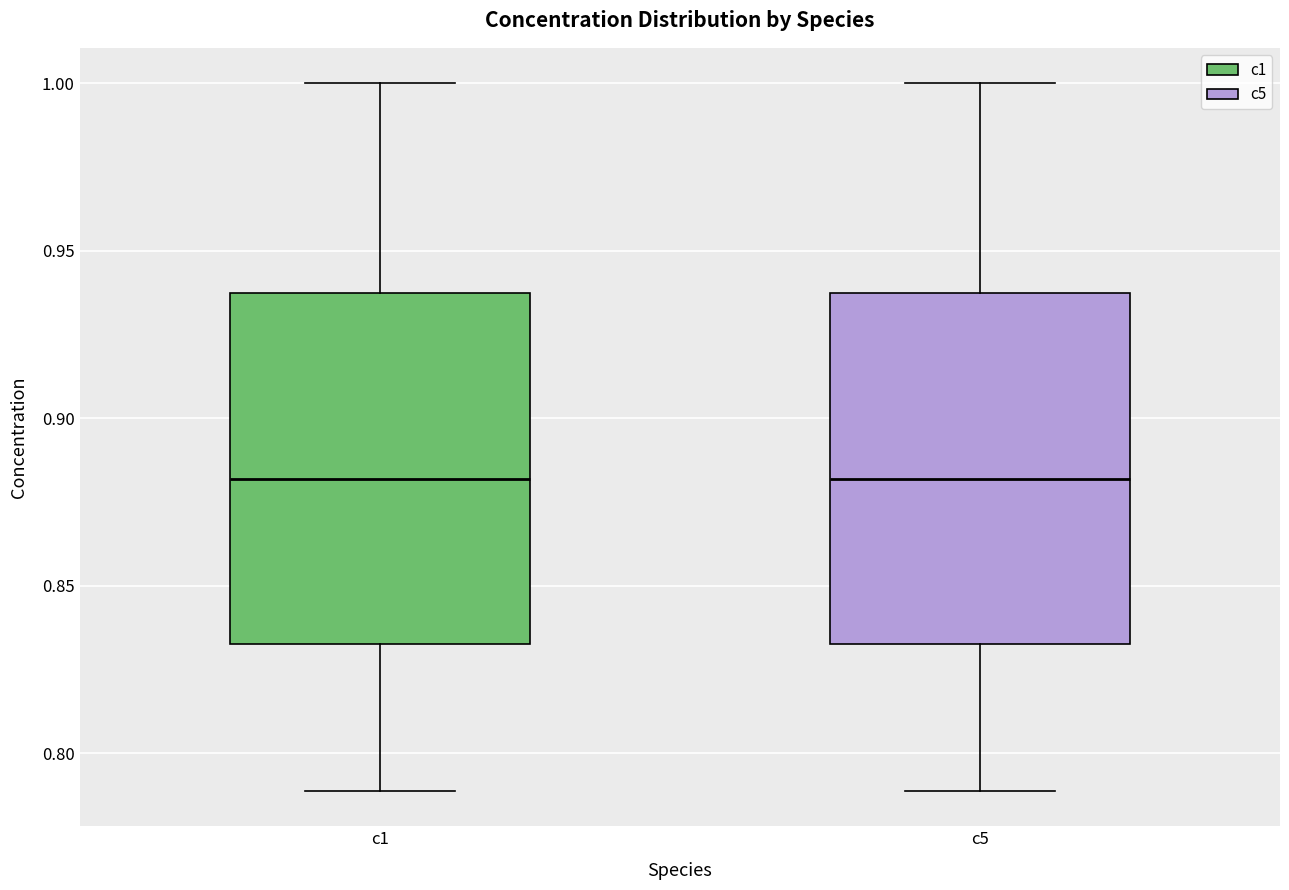

Where is the upper edge of the box for c1 on the y-axis? The values are not printed on the chart, so give them approximately, as read against the axis.

0.935